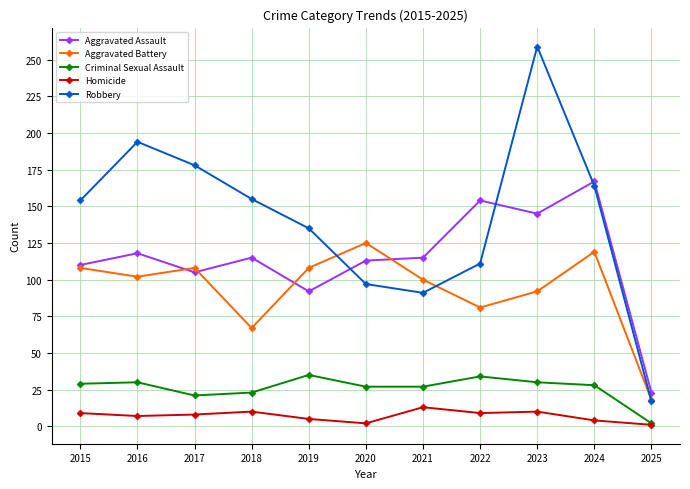

List the series in order of their peak value, highest first.

Robbery, Aggravated Assault, Aggravated Battery, Criminal Sexual Assault, Homicide